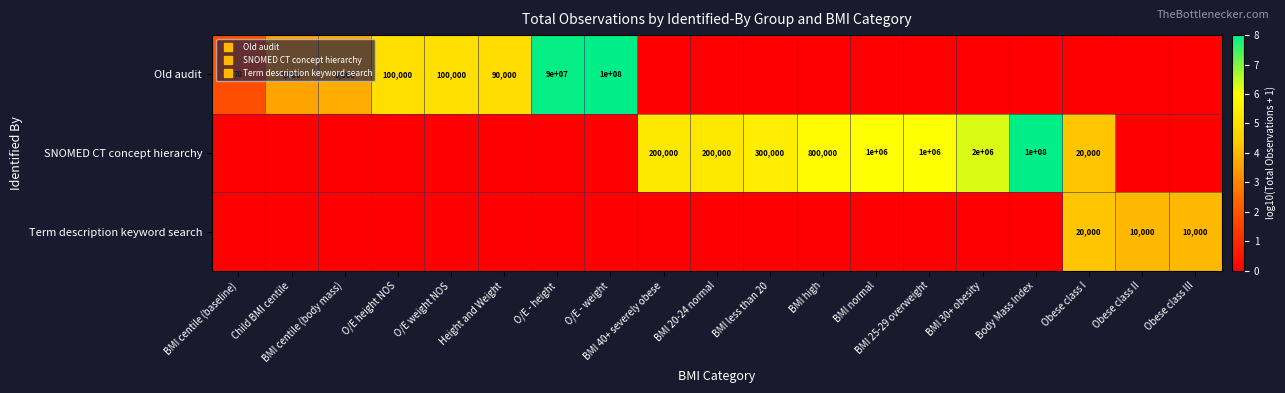

The SNOMED CT concept hierarchy series shows 4.3 at Obese class I. True or false?

True